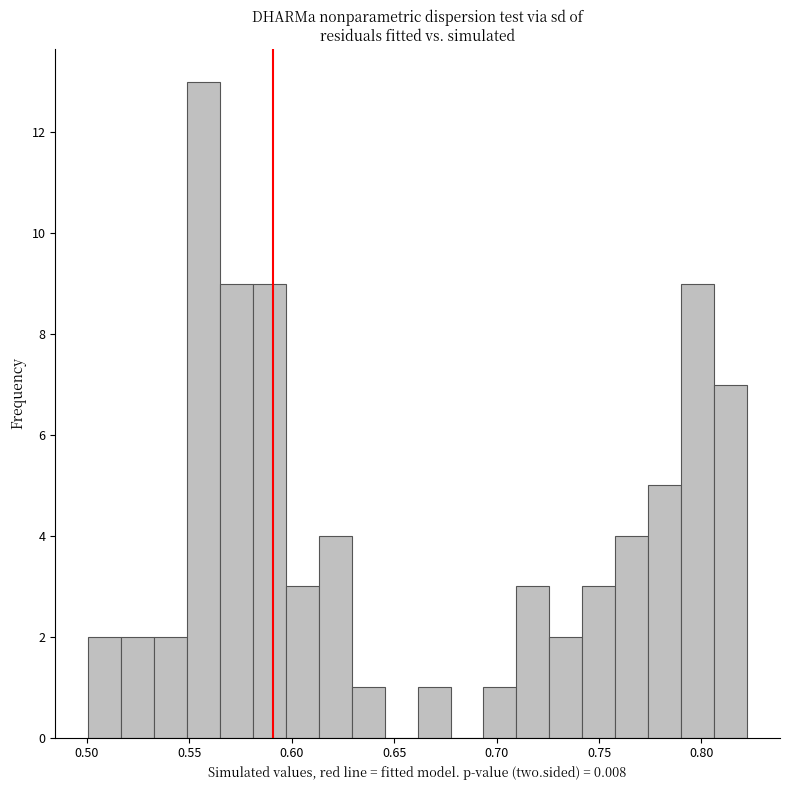

Around what value on the x-axis is the tallest bar? Give the approximate position of its centre, as read against the axis.

0.555